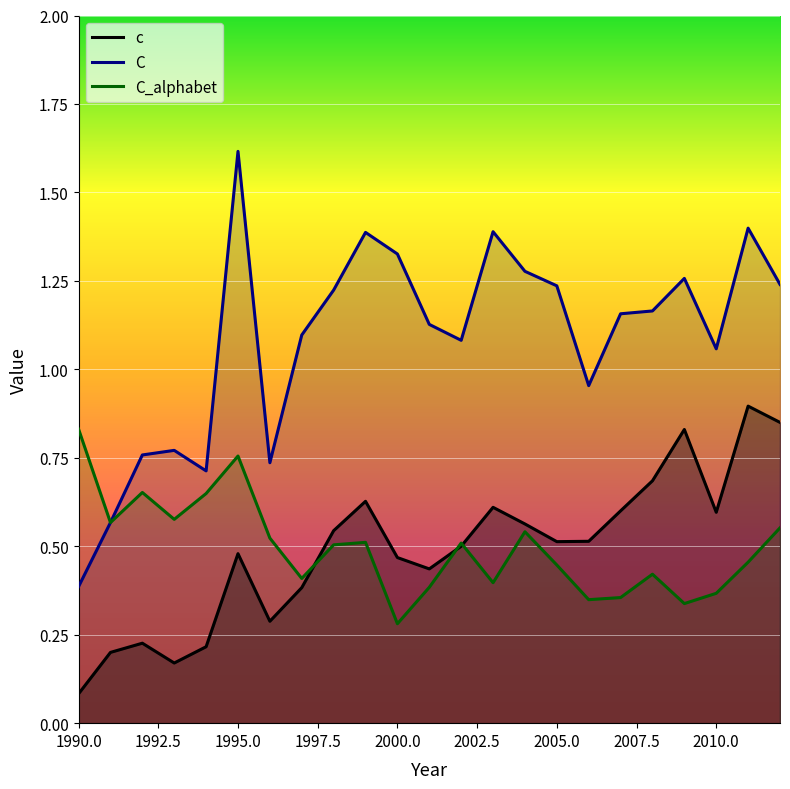

Read the C value at 2009.

1.3